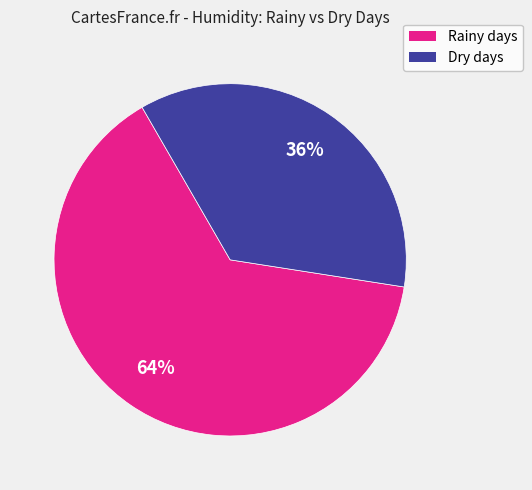

To the nearest percent, what is the difference between the largest and smallest slice percentages?

28%